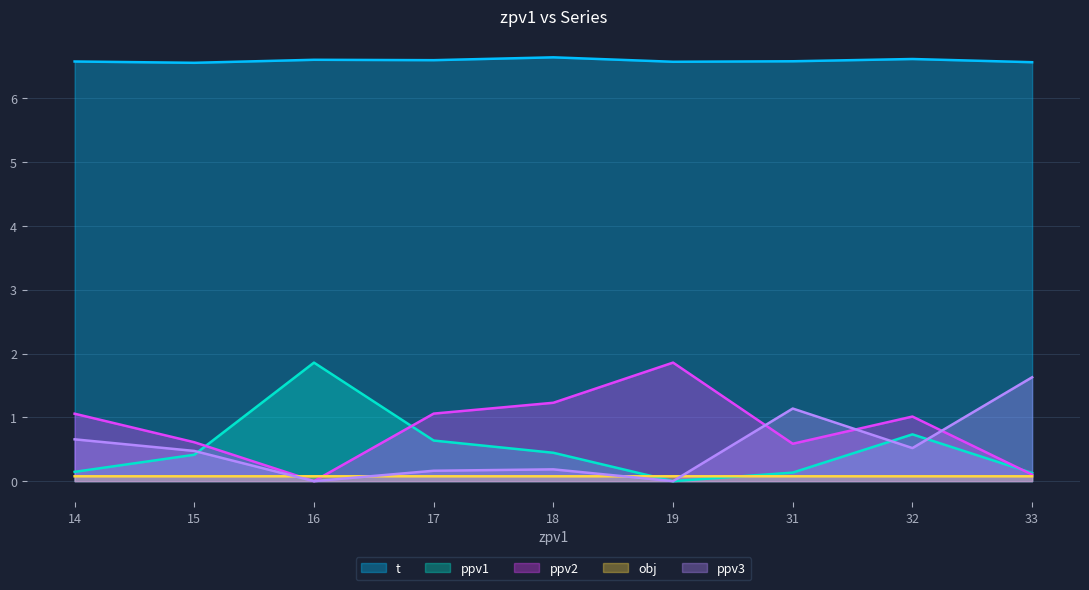

List the labels in order of t value, largest first.

18, 32, 16, 17, 31, 14, 19, 33, 15